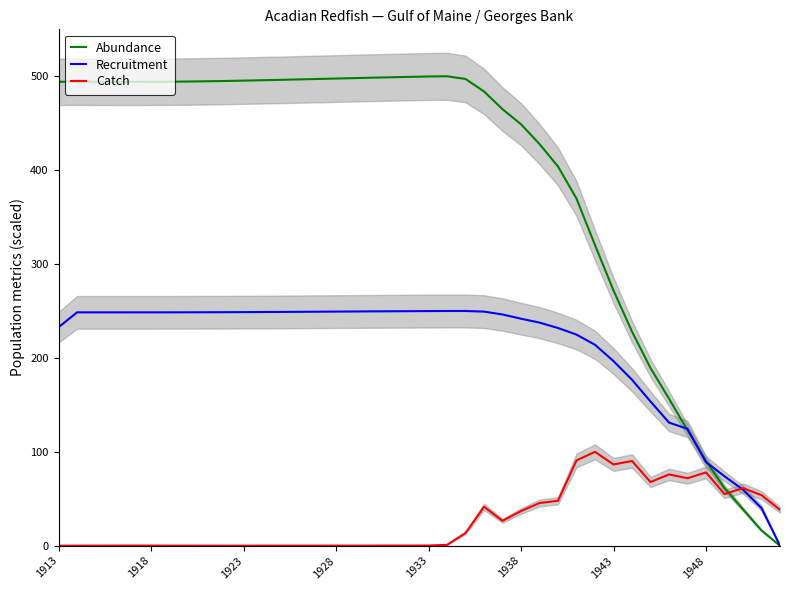

Is it true that Catch equals 86.5 at 1943?

True